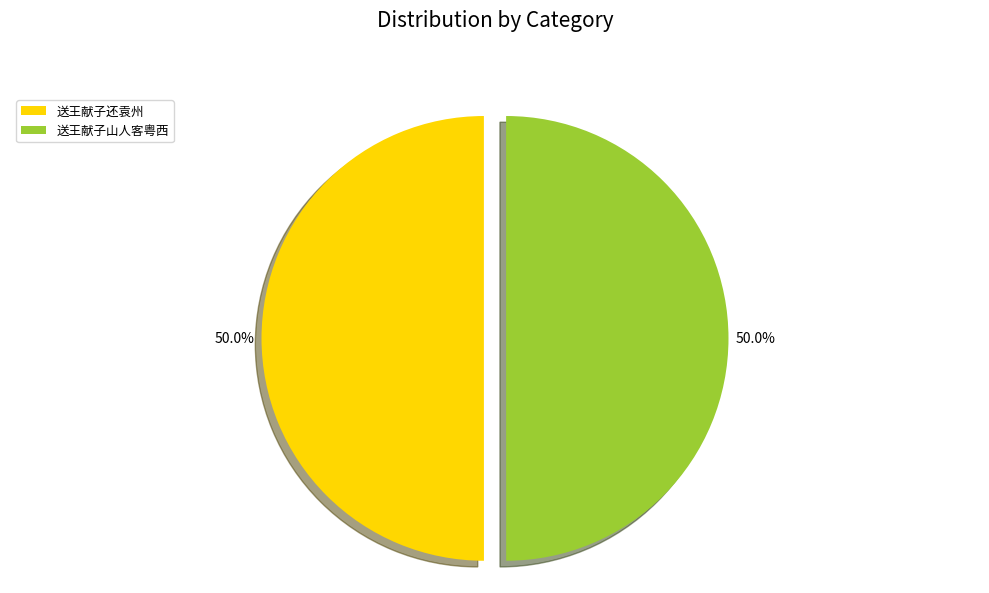

Count the number of slices in the pie.

2